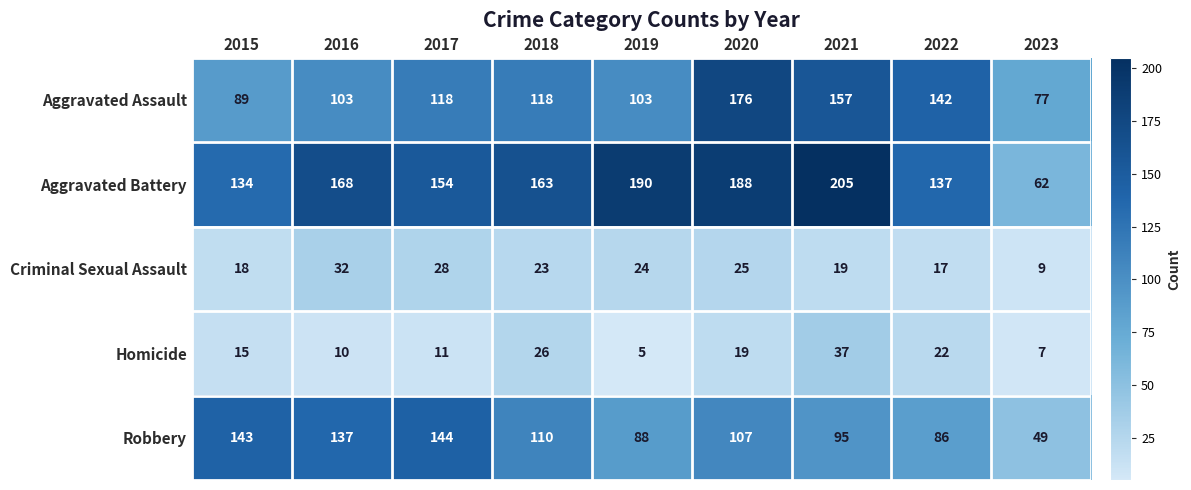

What is the spread (max minus min) of values at 2018?

140